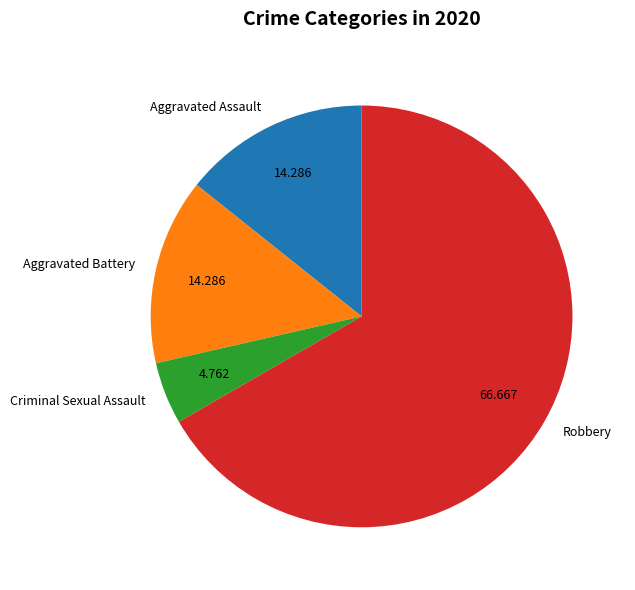

What is the ratio of the value at Robbery to the value at Aggravated Assault?

4.7